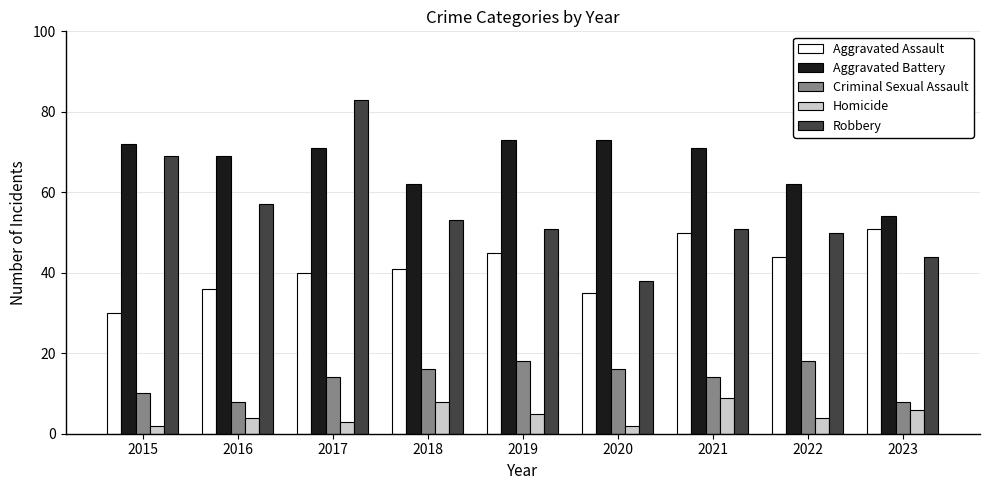

What is the difference between the Criminal Sexual Assault values at 2019 and 2021?

4